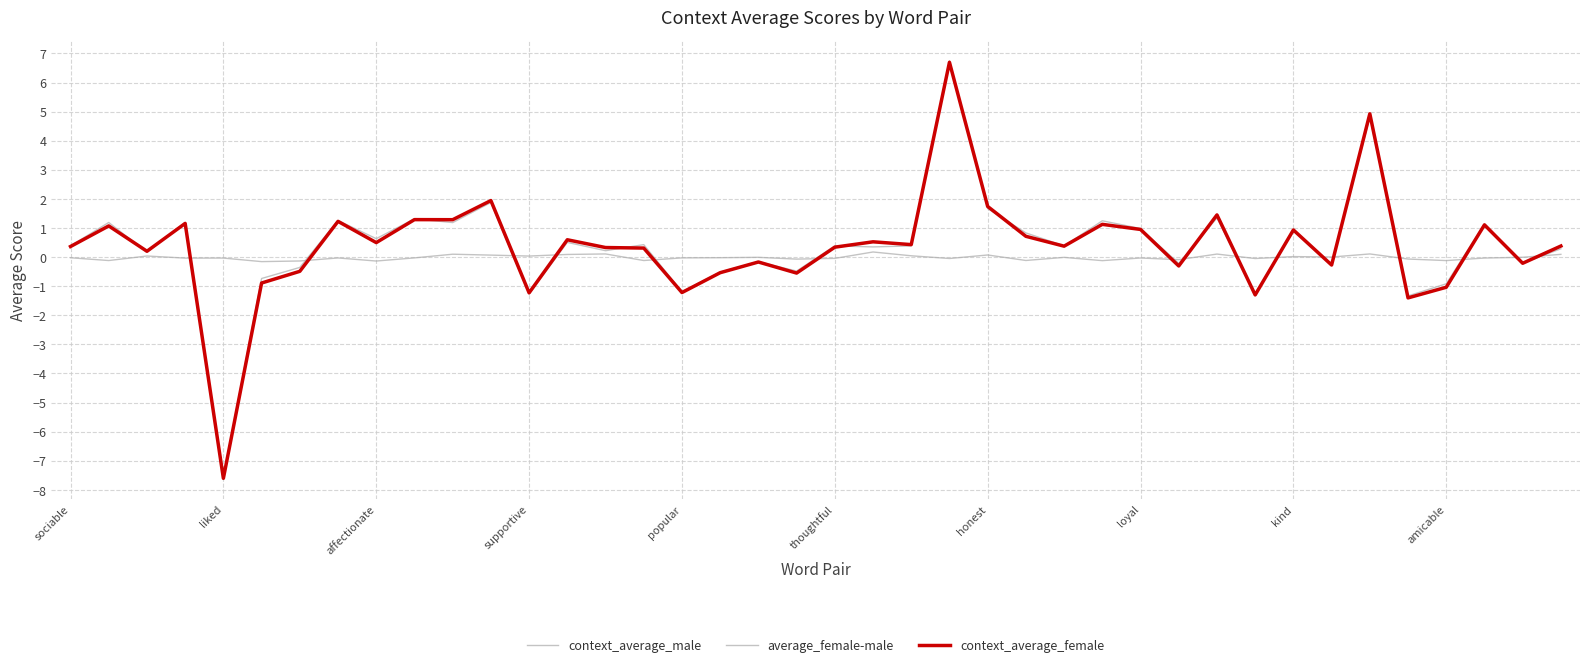

How many lines are shown in the chart?

3